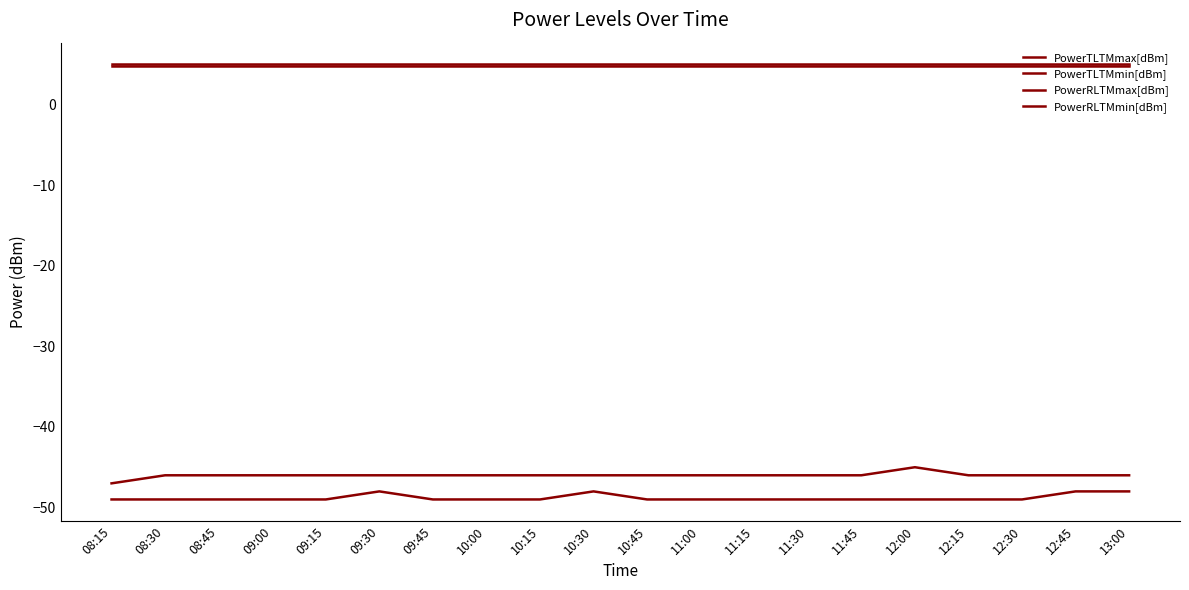

Reading left to right, extract all data points from this chart.

PowerTLTMmax[dBm]: 5.0	5.0	5.0	5.0	5.0	5.0	5.0	5.0	5.0	5.0	5.0	5.0	5.0	5.0	5.0	5.0	5.0	5.0	5.0	5.0
PowerTLTMmin[dBm]: 4.8	4.8	4.8	4.8	4.8	4.8	4.8	4.8	4.8	4.8	4.8	4.8	4.8	4.8	4.8	4.8	4.8	4.8	4.8	4.8
PowerRLTMmax[dBm]: -47.0	-46.0	-46.0	-46.0	-46.0	-46.0	-46.0	-46.0	-46.0	-46.0	-46.0	-46.0	-46.0	-46.0	-46.0	-45.0	-46.0	-46.0	-46.0	-46.0
PowerRLTMmin[dBm]: -49.0	-49.0	-49.0	-49.0	-49.0	-48.0	-49.0	-49.0	-49.0	-48.0	-49.0	-49.0	-49.0	-49.0	-49.0	-49.0	-49.0	-49.0	-48.0	-48.0